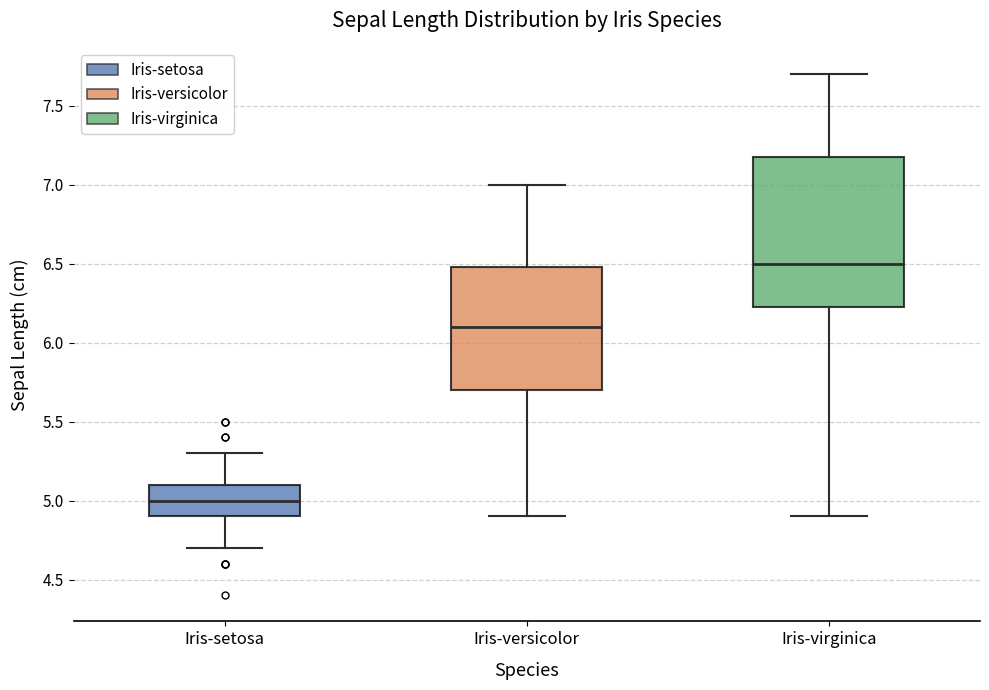

Which box is the tallest, from its lower edge to its upper edge?

Iris-virginica